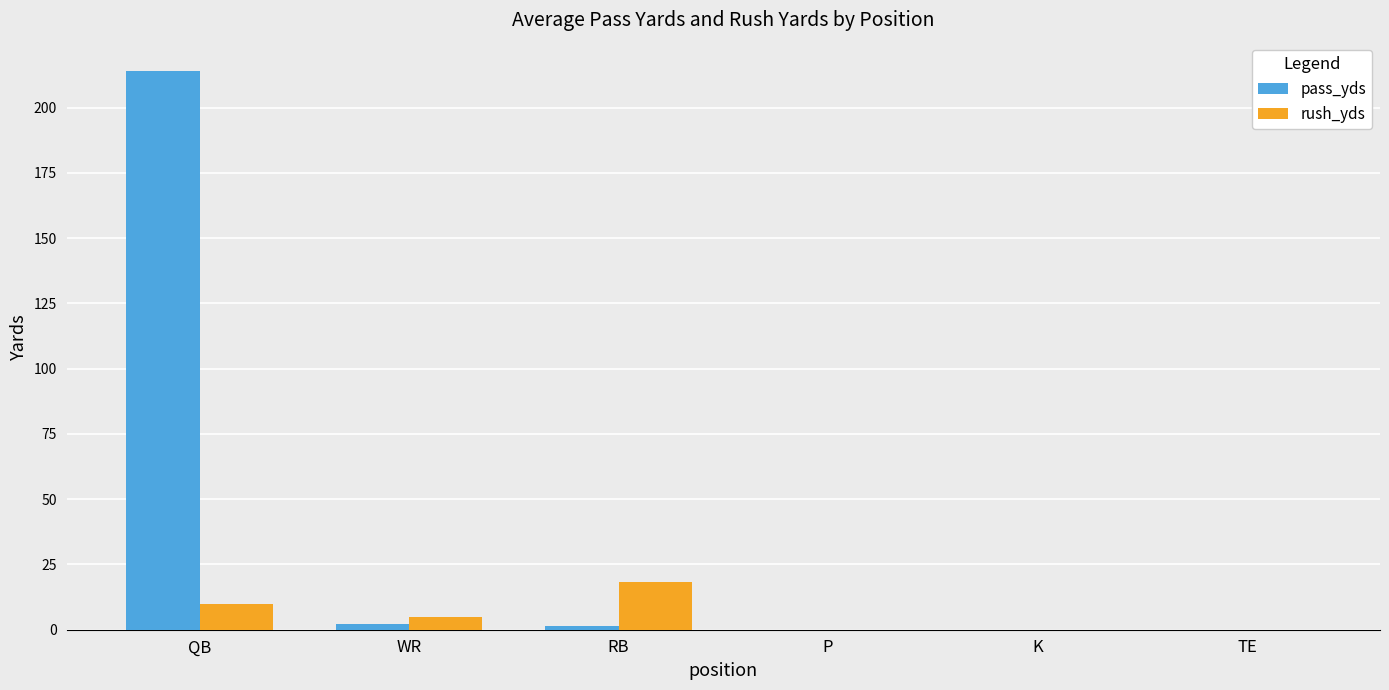

Which series changed the most between RB and K?

rush_yds